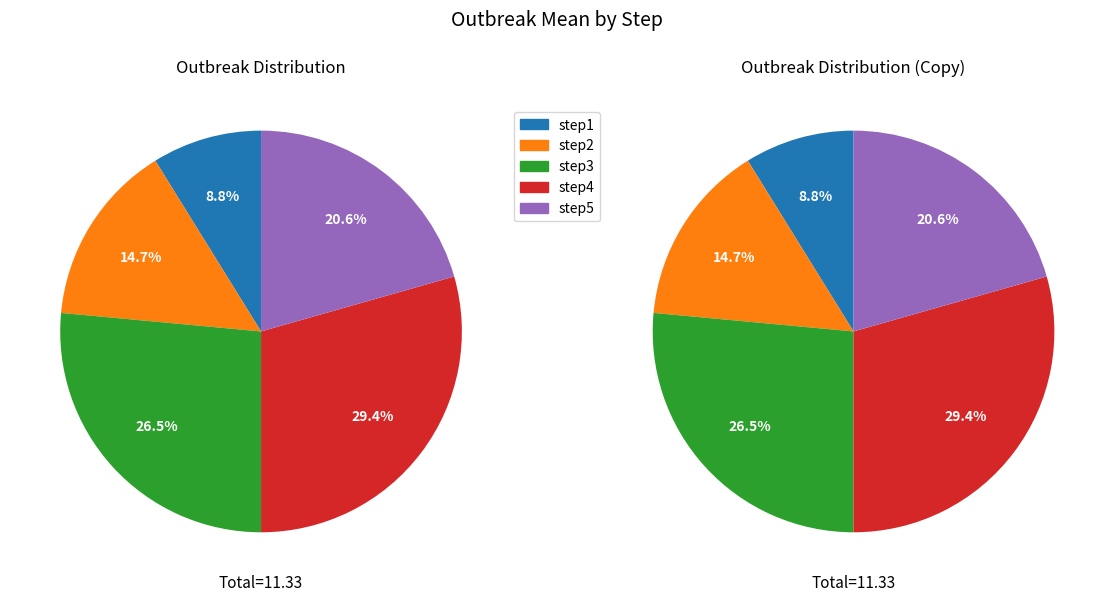

Is there any slice that represents more than half of the pie?

No